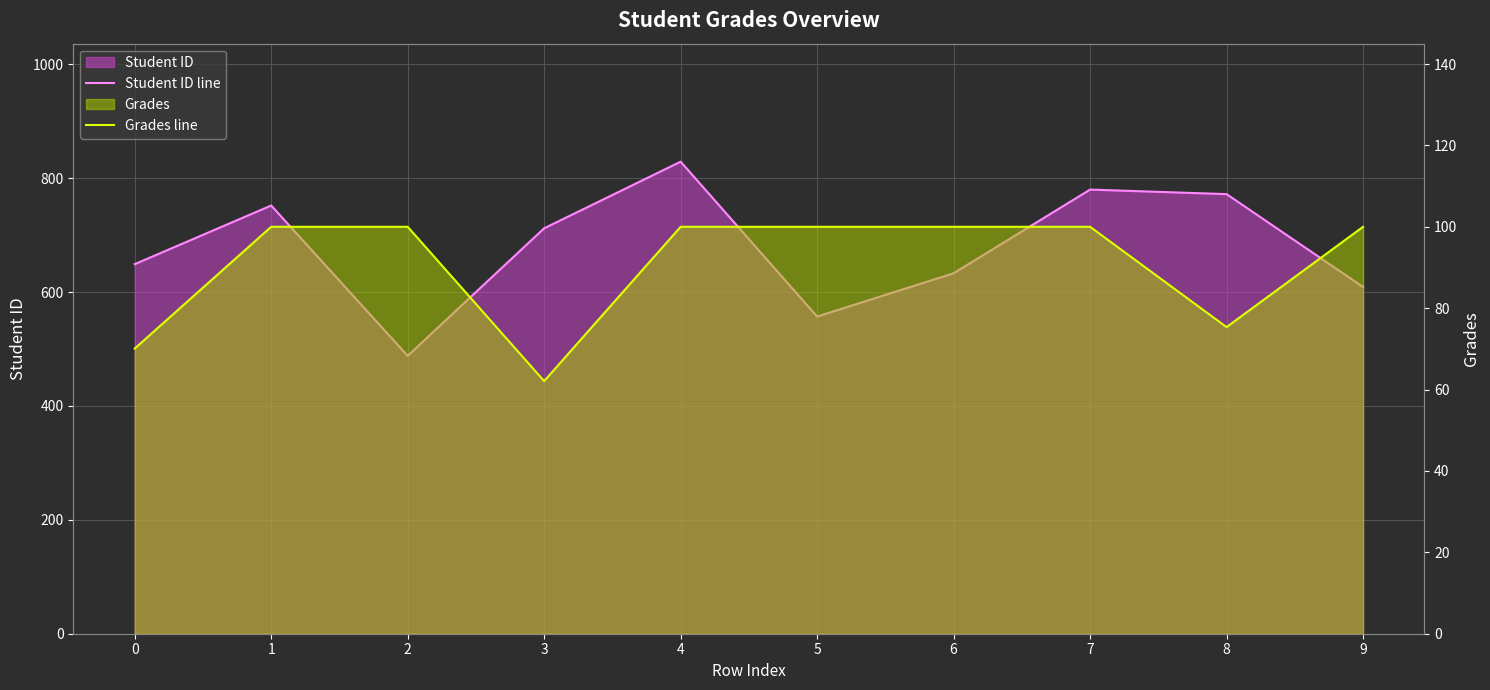

In Grades line, how many points are lower than both neighbors (excluding endpoints)?

2